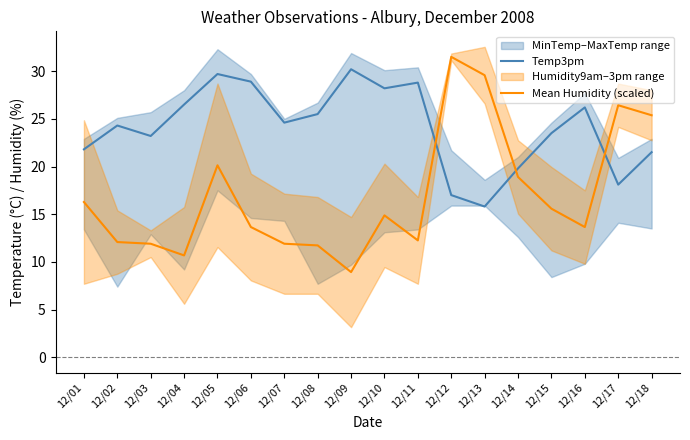

Reading right to left, transcribe all the data shown in this chart.

Temp3pm: 12/18=21.5	12/17=18.1	12/16=26.2	12/15=23.5	12/14=19.8	12/13=15.8	12/12=17.0	12/11=28.8	12/10=28.2	12/09=30.2	12/08=25.5	12/07=24.6	12/06=28.9	12/05=29.7	12/04=26.5	12/03=23.2	12/02=24.3	12/01=21.8
Mean Humidity (scaled): 12/18=25.4	12/17=26.4	12/16=13.6	12/15=15.6	12/14=18.9	12/13=29.6	12/12=31.5	12/11=12.2	12/10=14.9	12/09=8.9	12/08=11.7	12/07=11.9	12/06=13.6	12/05=20.1	12/04=10.7	12/03=11.9	12/02=12.1	12/01=16.3